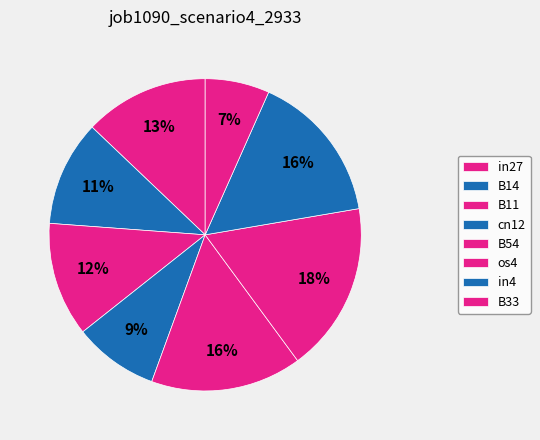

What is the largest slice in the pie chart?

os4